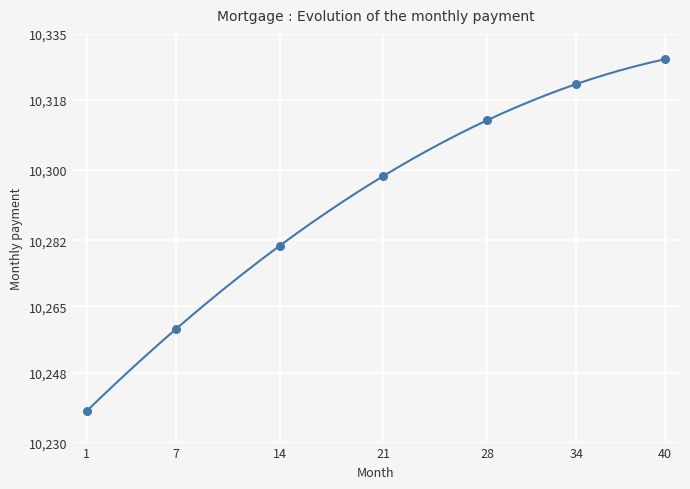

What is the minimum value shown in the chart?

10238.1